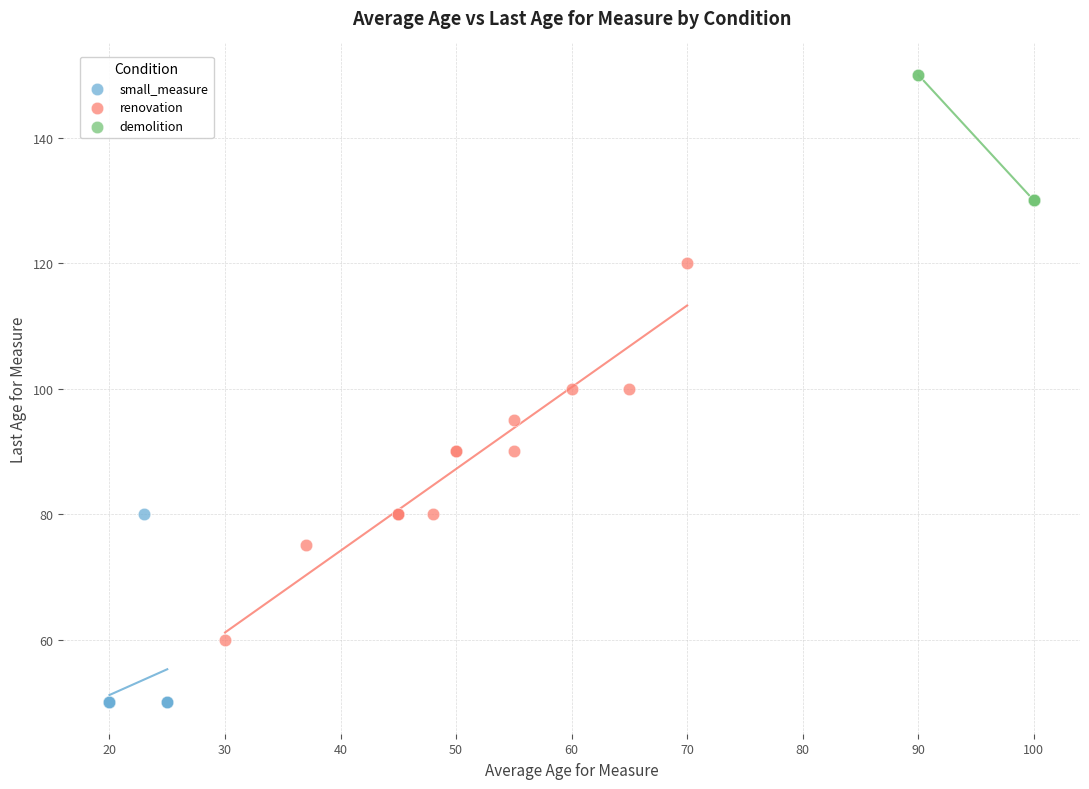

Which series reaches the minimum Y coordinate?

small_measure